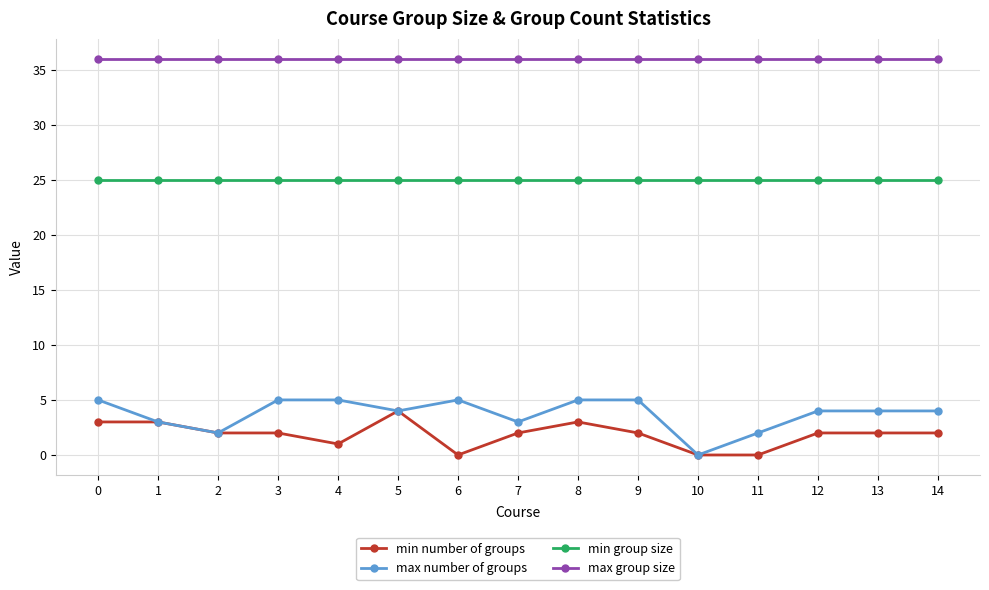

Is the value of max number of groups at 7 greater than the value of min group size at 3?

No